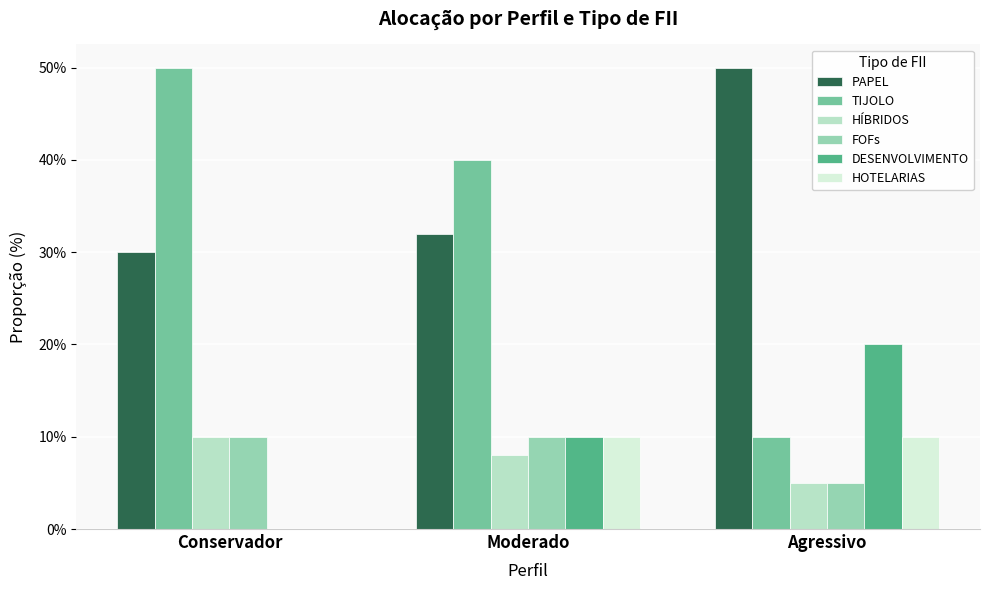

The TIJOLO series shows 0.5 at Conservador. True or false?

True